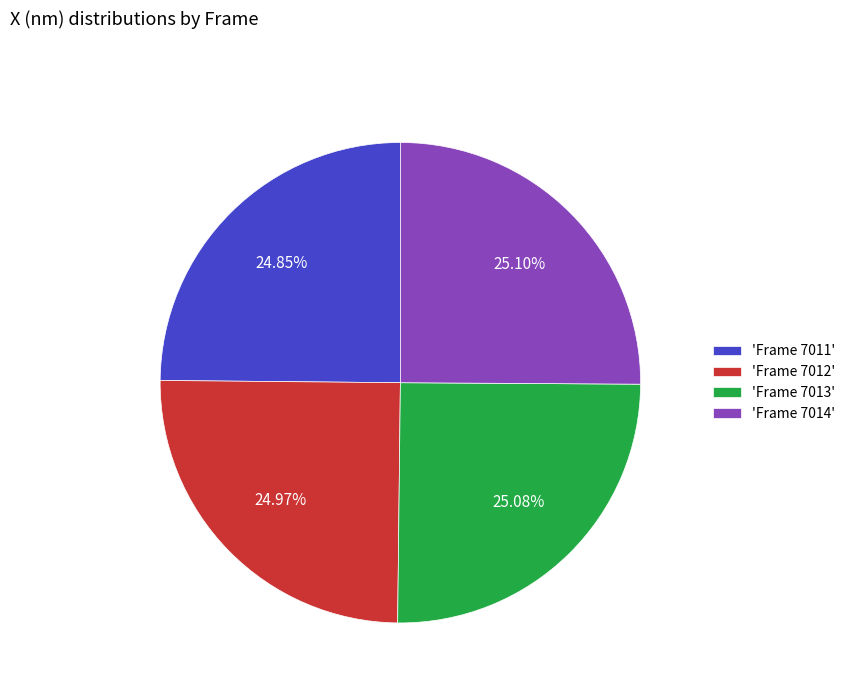

Is the sum of 'Frame 7014' and 'Frame 7011' greater than half?

No